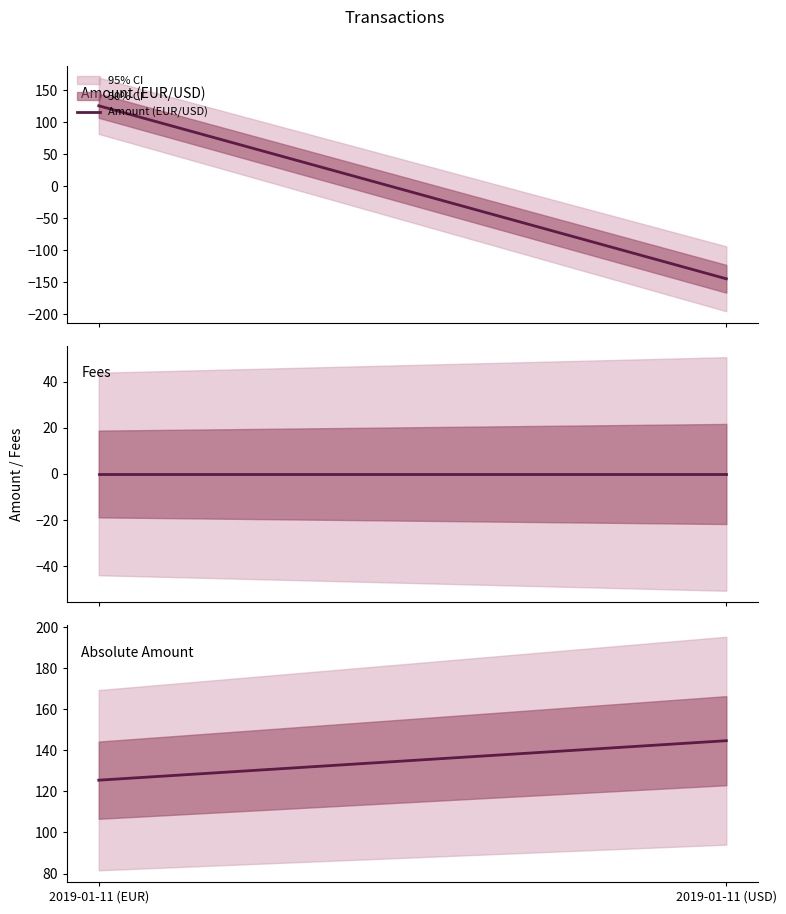

Rank the categories by Absolute Amount value from lowest to highest.

2019-01-11 (EUR), 2019-01-11 (USD)